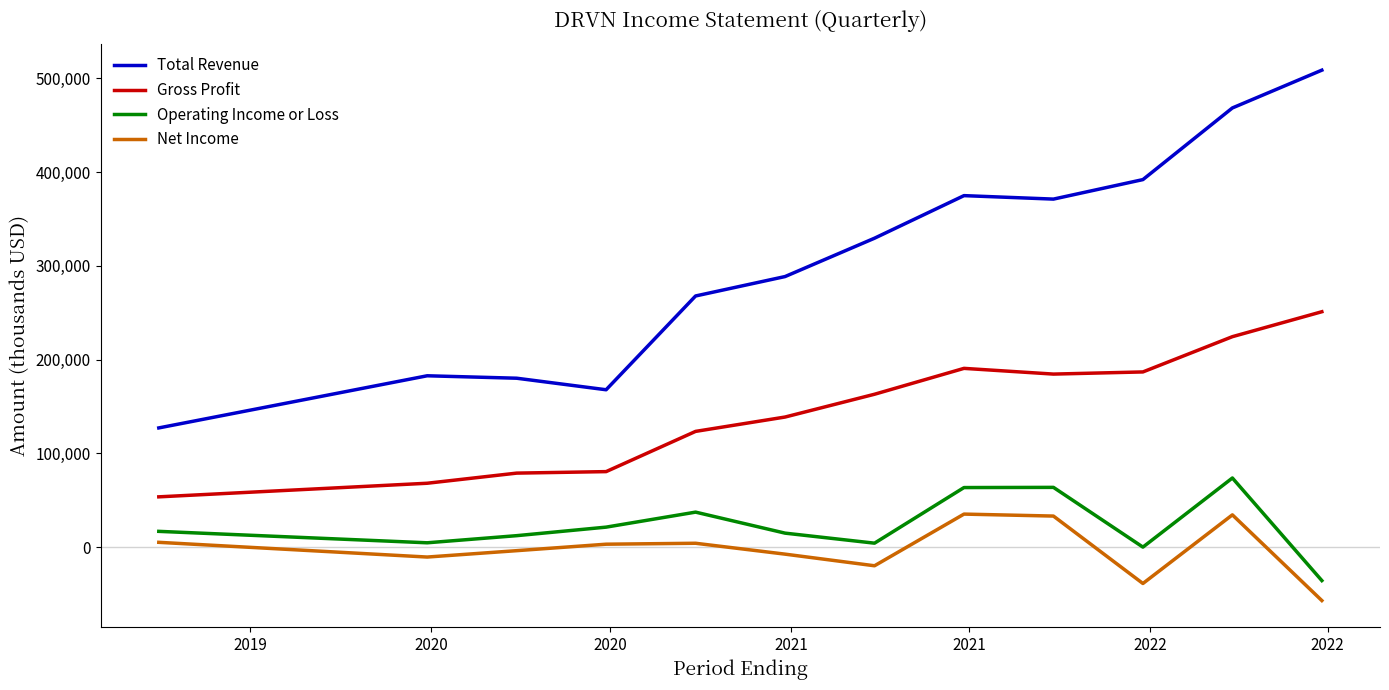

Which series has the largest total across all categories?

Total Revenue